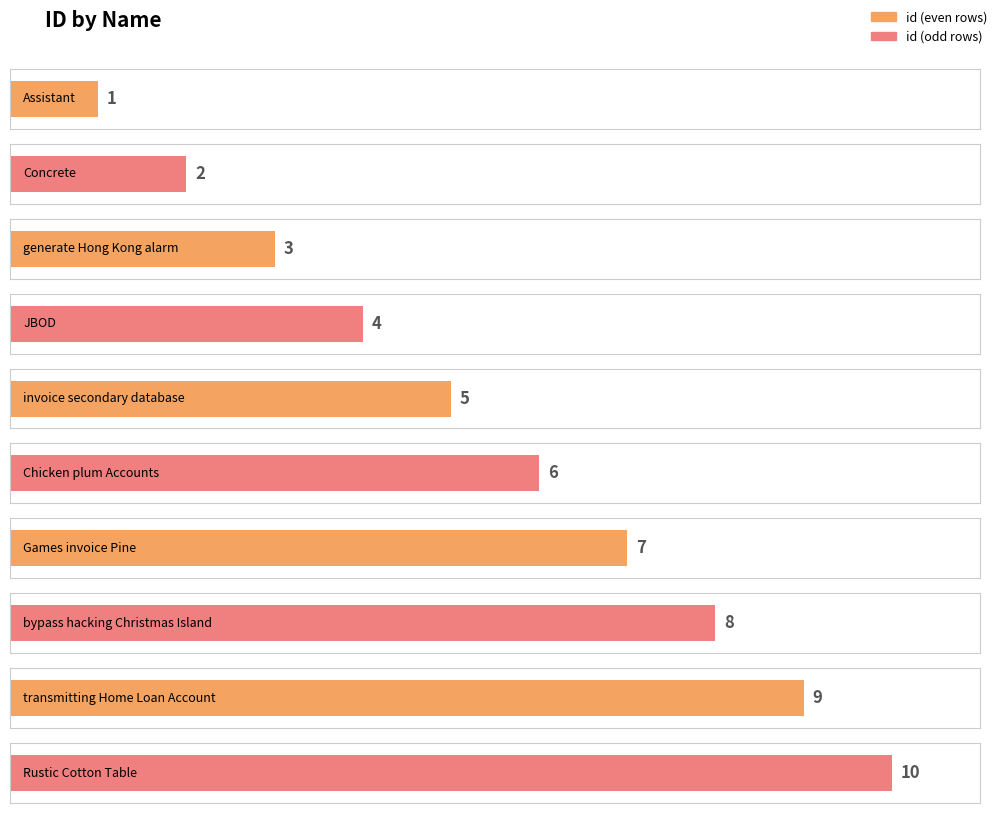

Reading left to right, extract all data points from this chart.

Assistant=1	Concrete=2	generate Hong Kong alarm=3	JBOD=4	invoice secondary database=5	Chicken plum Accounts=6	Games invoice Pine=7	bypass hacking Christmas Island=8	transmitting Home Loan Account=9	Rustic Cotton Table=10